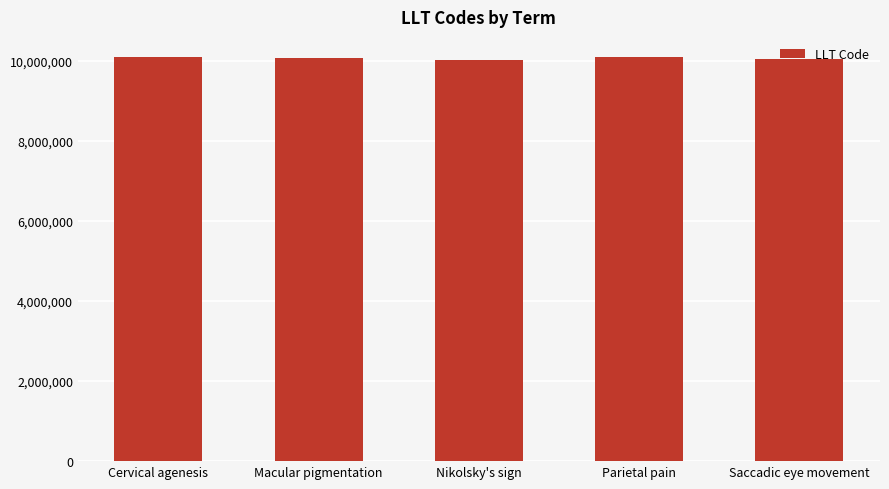

How many distinct data groups are displayed?

1